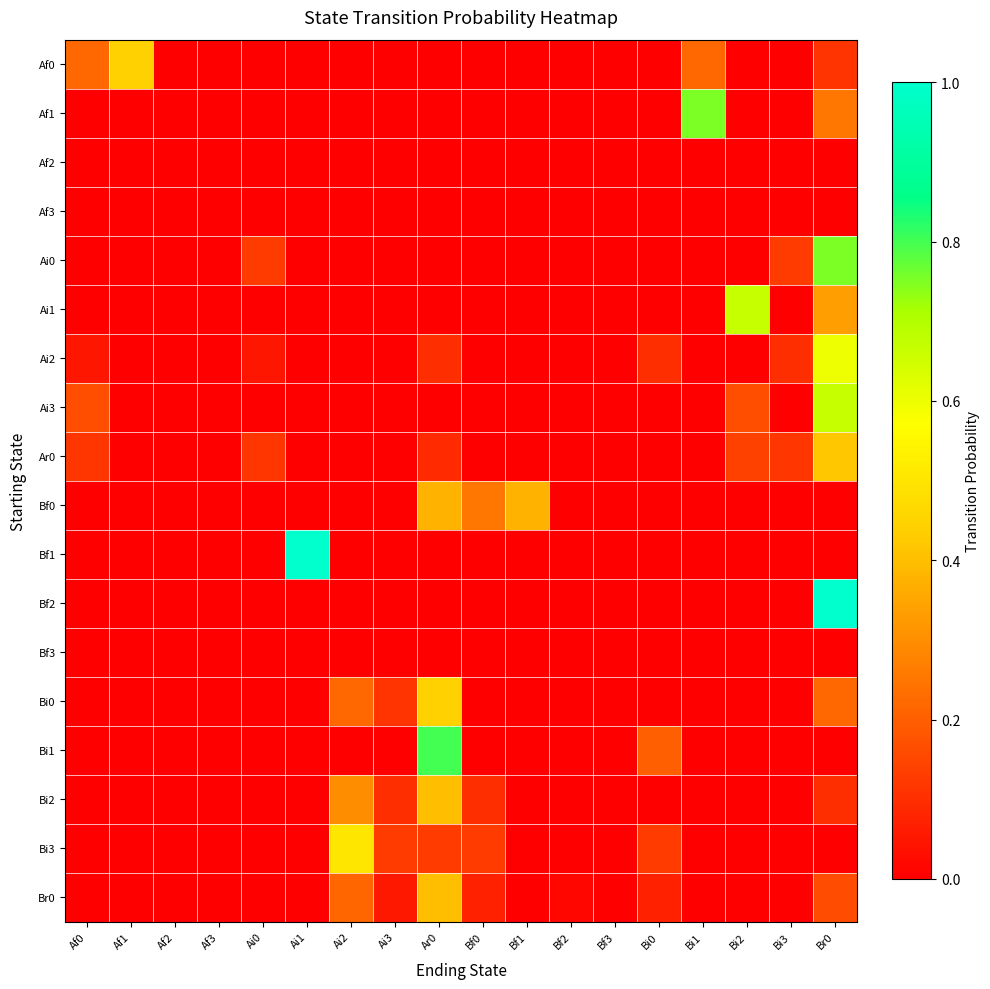

What is the difference between the highest and lowest values at Bi1?

0.8